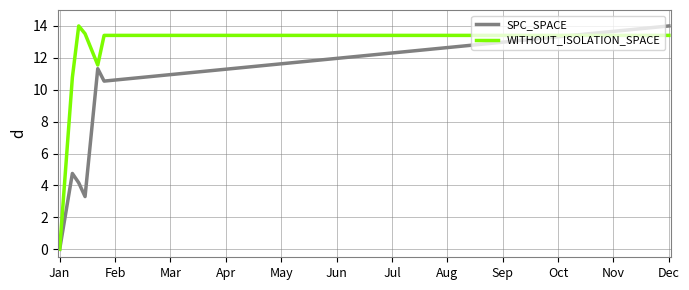

Reading left to right, what are all the values shown in this chart?

SPC_SPACE: 0.0	4.8	4.2	3.3	11.3	10.5	14.0
WITHOUT_ISOLATION_SPACE: 0.0	10.8	14.0	13.5	11.6	13.4	13.4